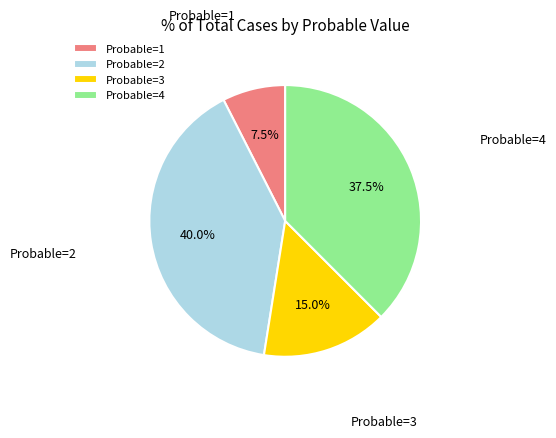

Which has a higher value, Probable=1 or Probable=2?

Probable=2